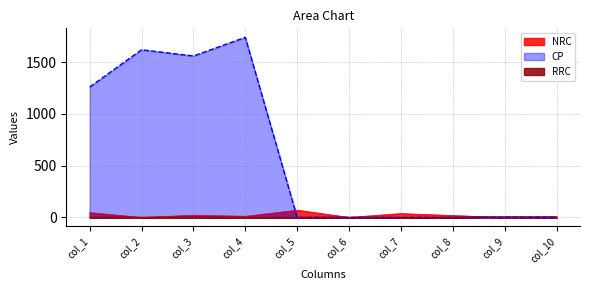

At how many categories does at least one series exceed 1567?

2